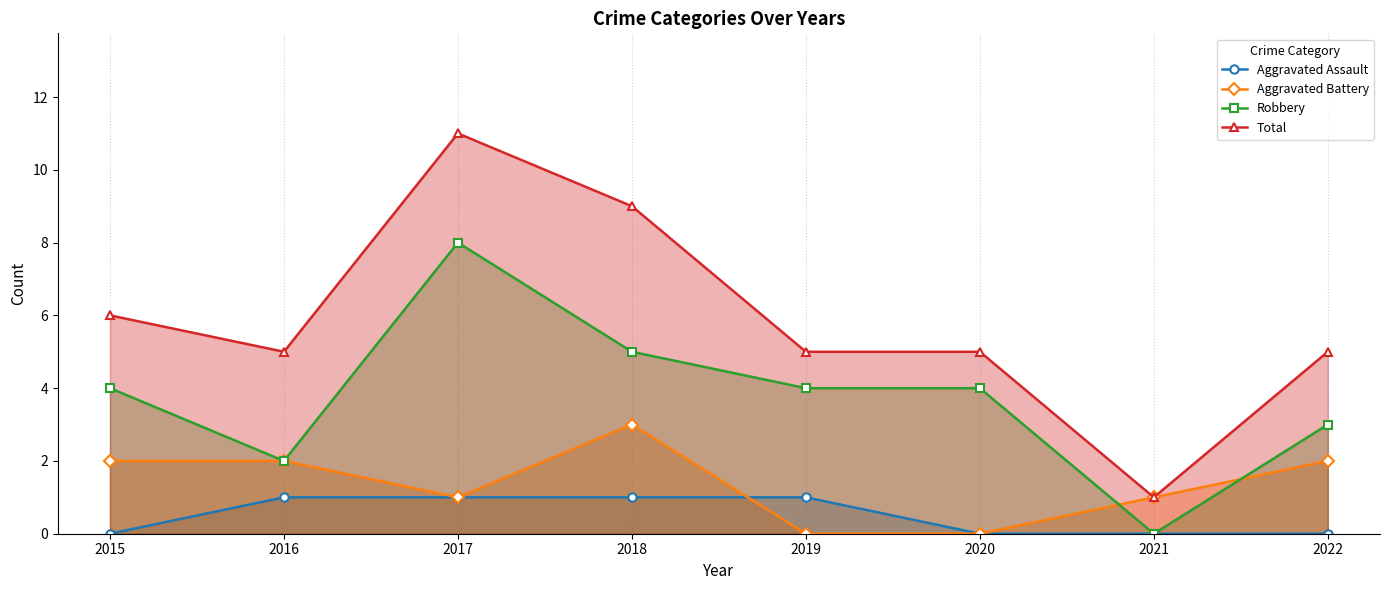

Rank the series by their maximum value, from lowest to highest.

Aggravated Assault, Aggravated Battery, Robbery, Total